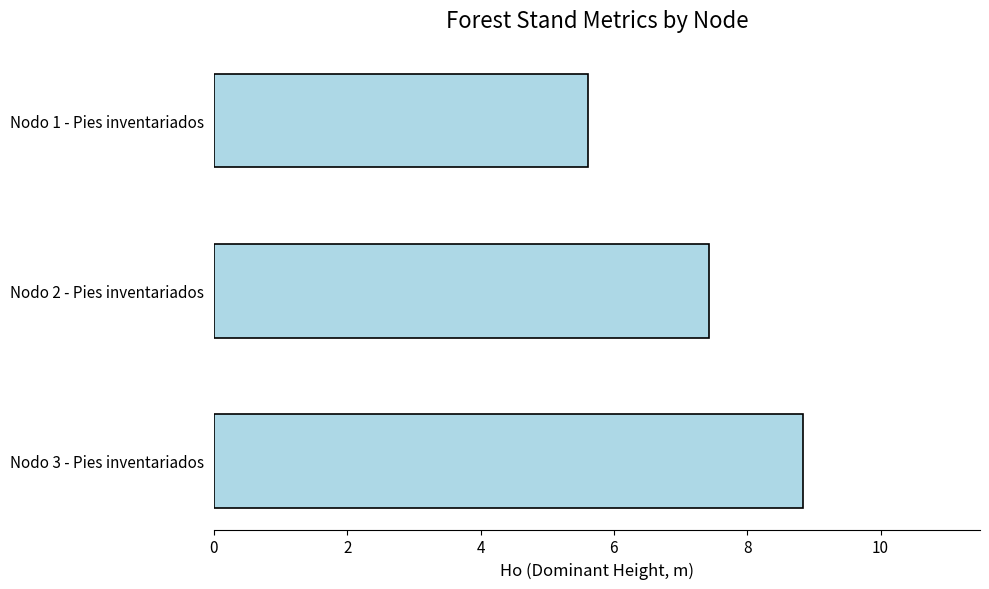

How many bars are there in total?

3